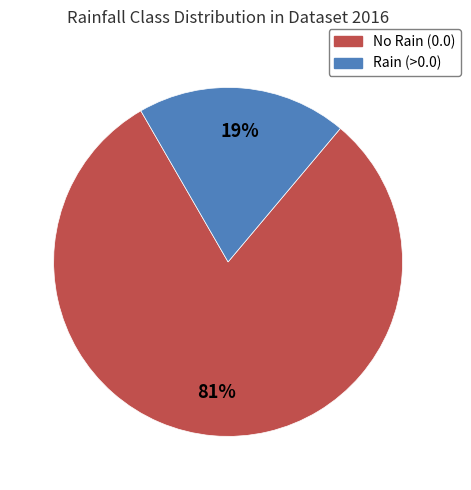

To the nearest percent, what is the average slice percentage?

50%